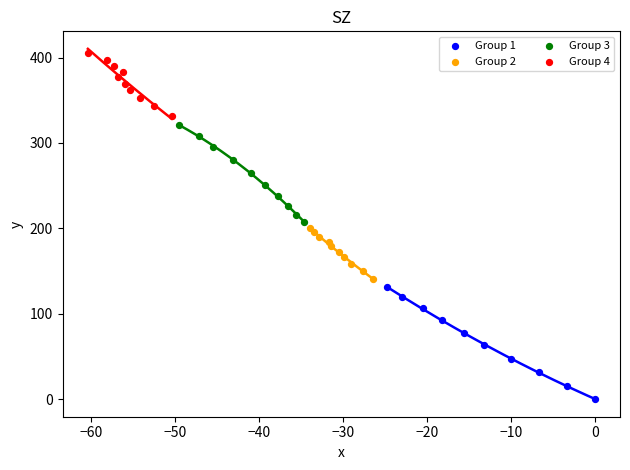

What are all the series names shown in the legend?

Group 1, Group 2, Group 3, Group 4